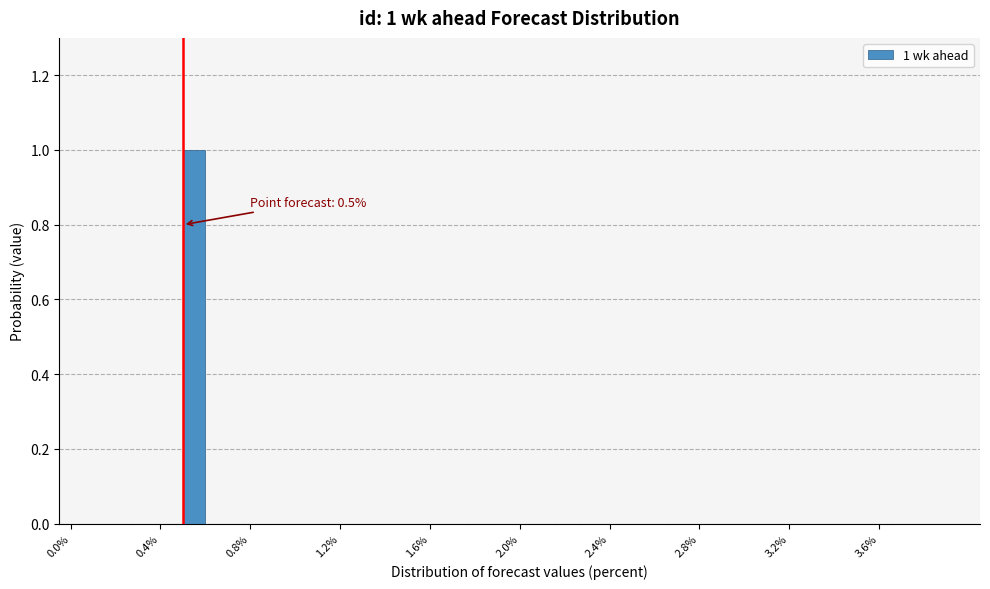

Around what value on the x-axis is the tallest bar? Give the approximate position of its centre, as read against the axis.

0.55